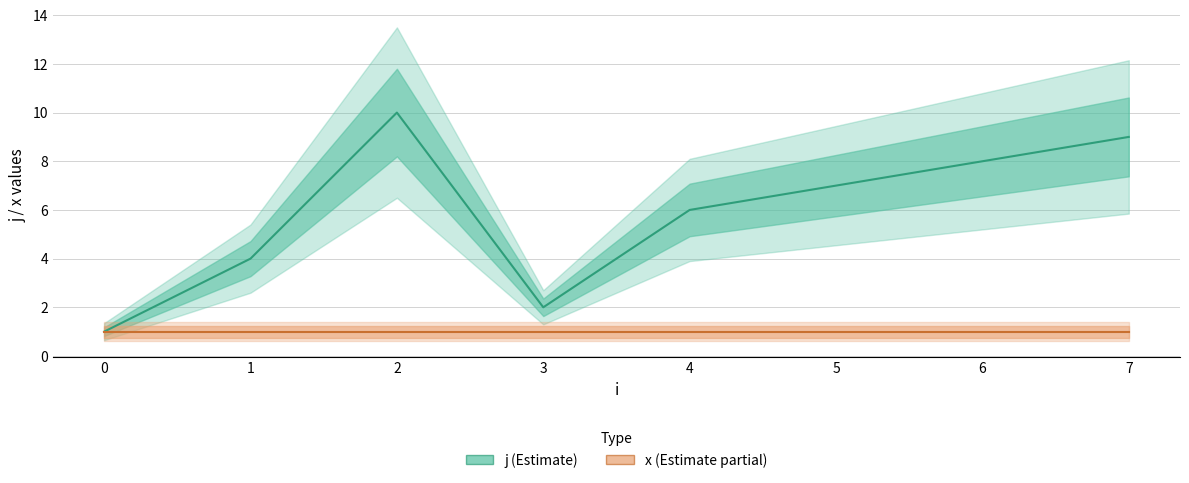

What is the average value of the x series?

1